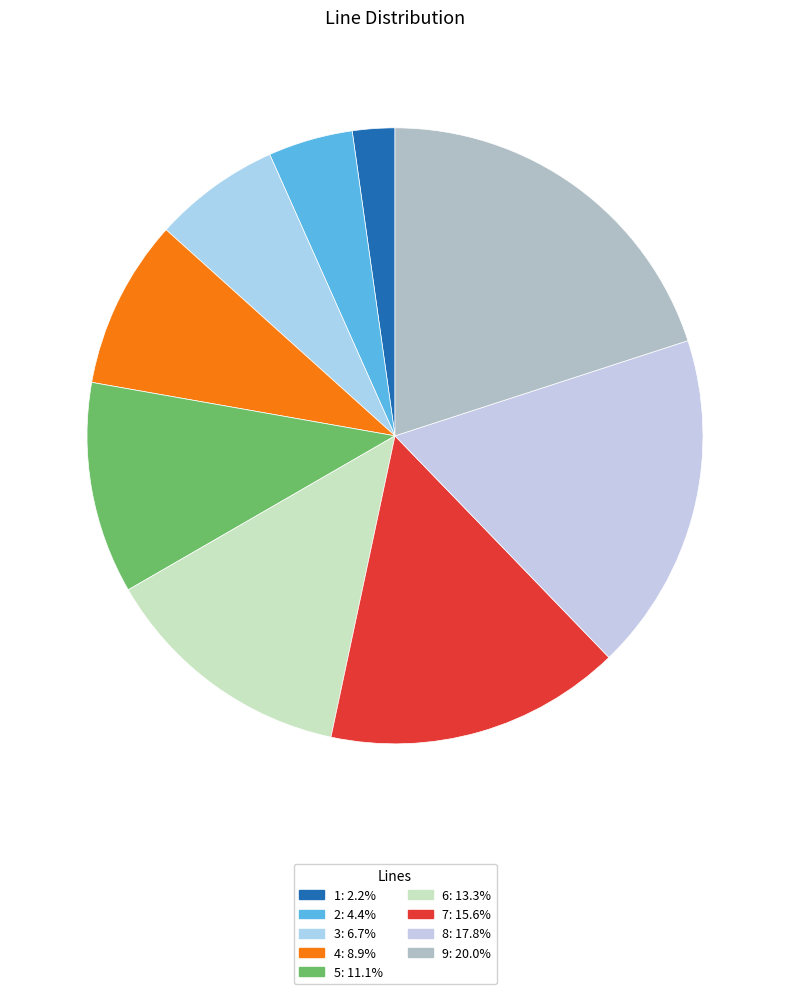

The 9 slice represents 20% of the pie. True or false?

True